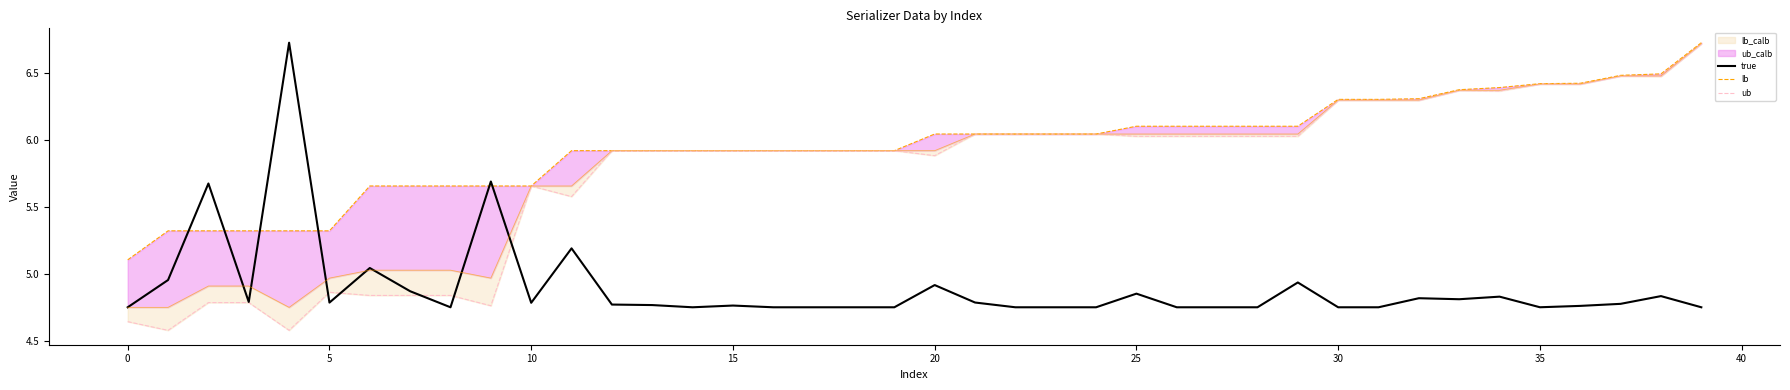

Between 31 and 35, which series saw the biggest shift?

lb